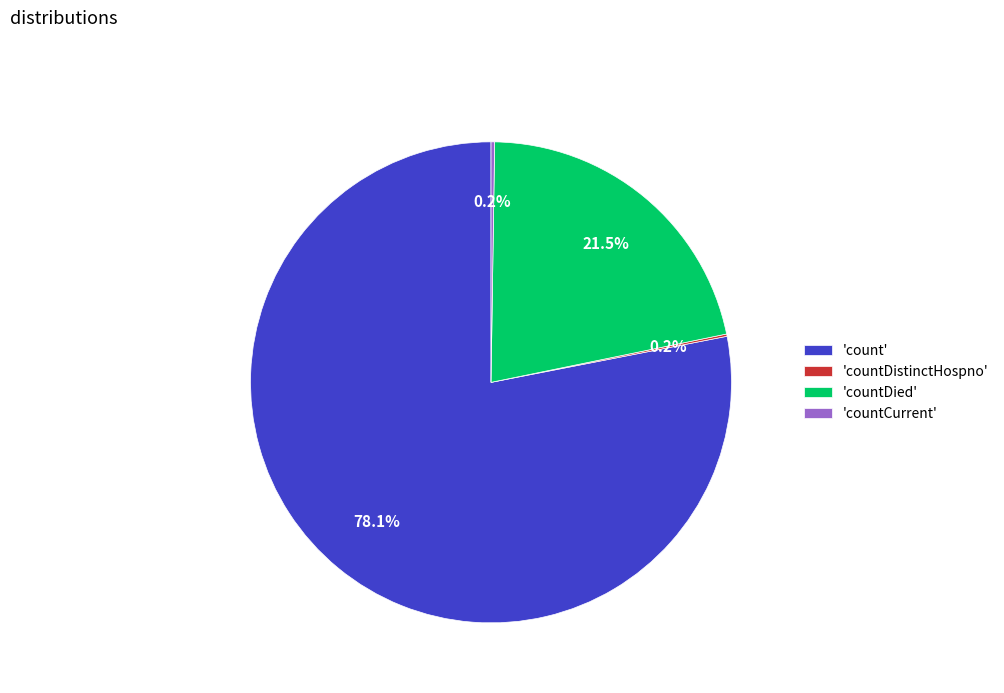

What percentage is NOT represented by 'count'?

21.9%